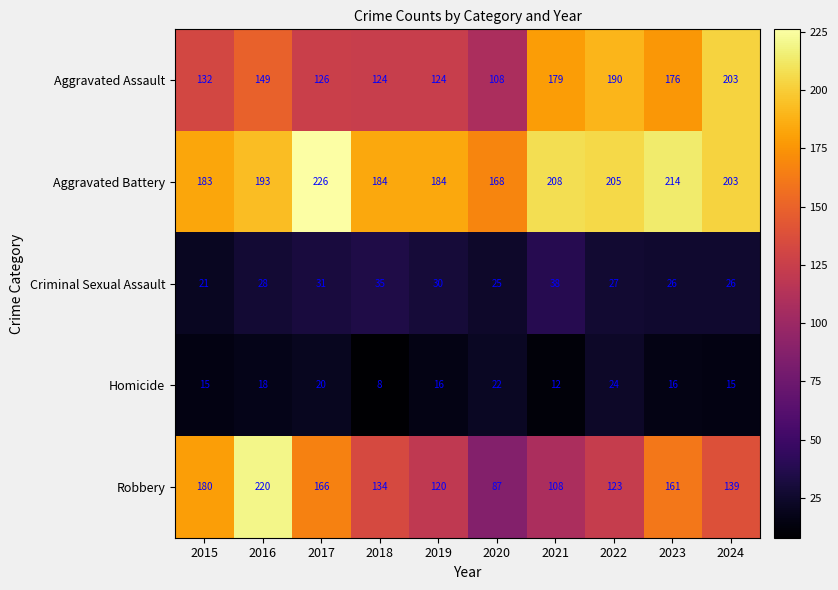

Is it true that Homicide equals 12 at 2021?

True